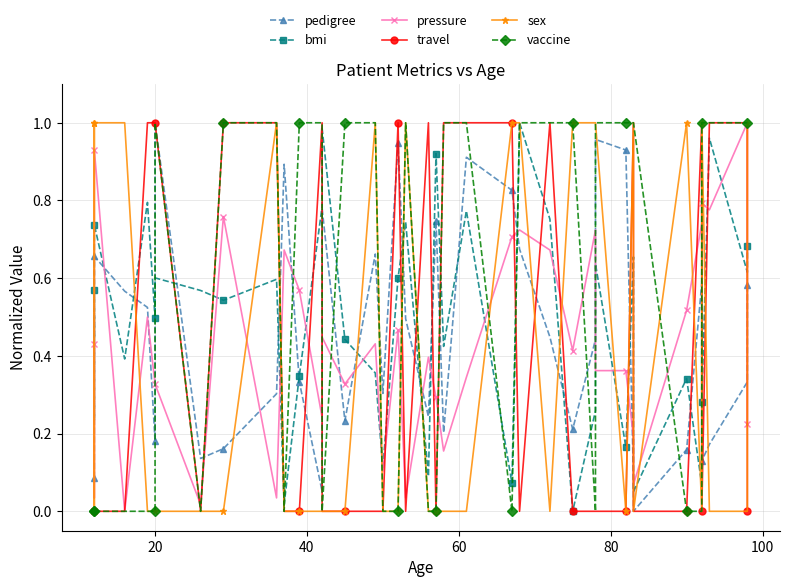

True or false: travel has more than 1 interior local peaks.

True